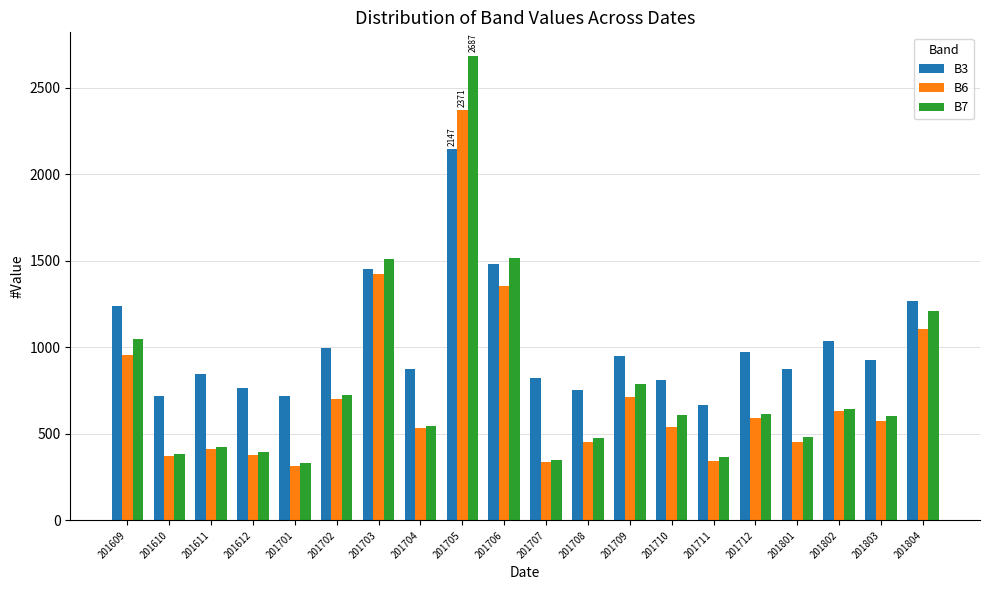

What is the sum of all B7 values?

15720